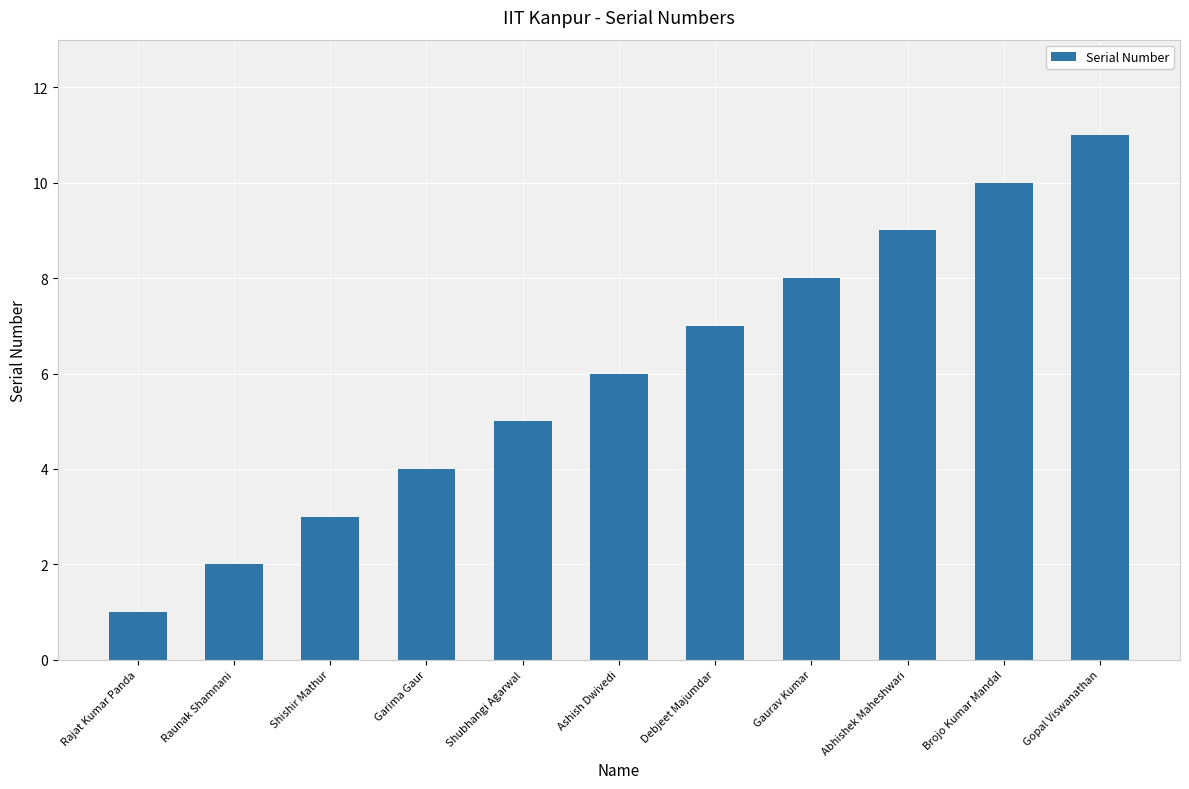

List the labels in order of value, smallest first.

Rajat Kumar Panda, Raunak Shamnani, Shishir Mathur, Garima Gaur, Shubhangi Agarwal, Ashish Dwivedi, Debjeet Majumdar, Gaurav Kumar, Abhishek Maheshwari, Brojo Kumar Mandal, Gopal Viswanathan